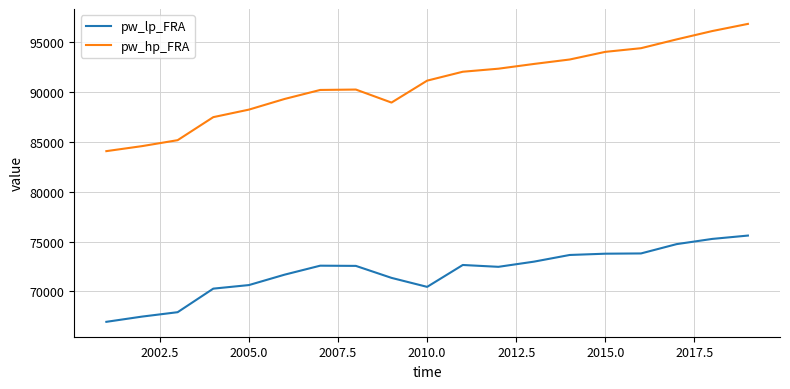

What is the difference between the second highest and minimum values in the pw_hp_FRA series?

12061.9